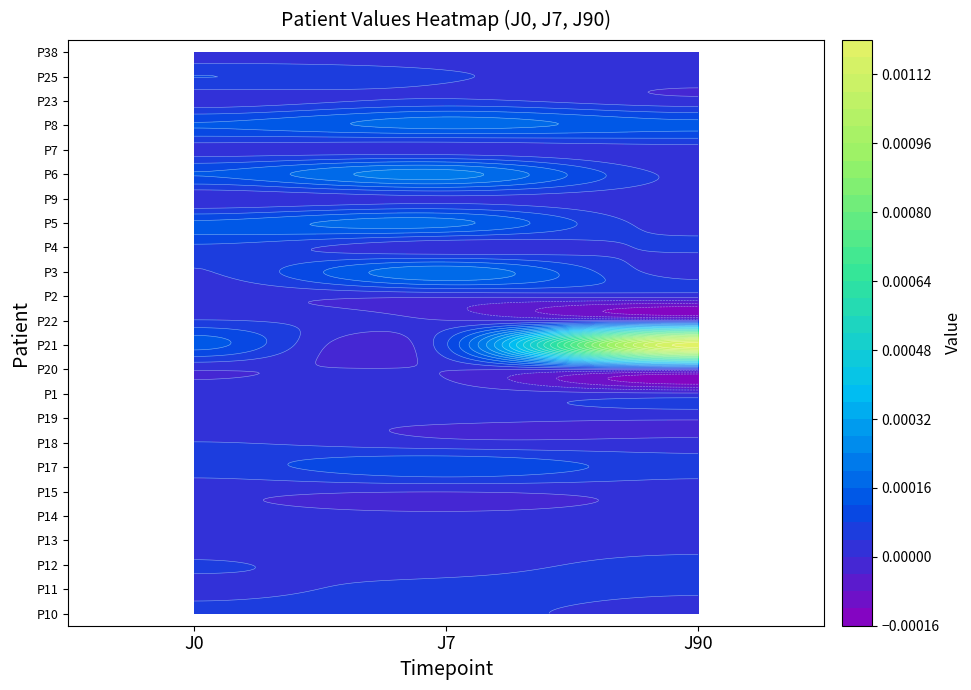

At how many categories does at least one series exceed 0?

3